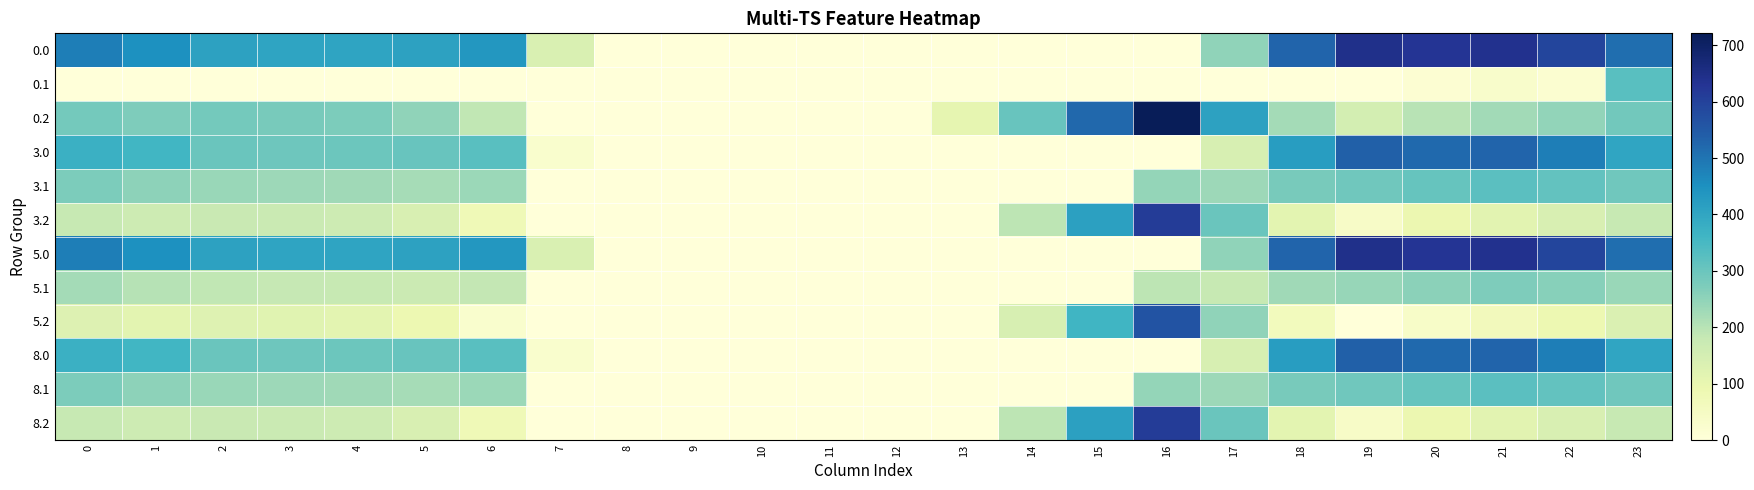

Reading left to right, what are all the values shown in this chart?

0.0: 0=482.0	1=449.5	2=410.3	3=404.4	4=404.9	5=410.8	6=435.0	7=136.4	8=0.0	9=0.0	10=0.0	11=0.0	12=0.0	13=0.0	14=0.0	15=0.0	16=0.0	17=250.3	18=529.6	19=644.5	20=629.9	21=638.4	22=592.3	23=511.3
0.1: 0=0.0	1=0.0	2=0.0	3=0.0	4=0.0	5=0.0	6=0.0	7=0.0	8=0.0	9=0.0	10=0.0	11=0.0	12=0.0	13=0.0	14=0.0	15=0.0	16=0.0	17=0.0	18=0.0	19=0.0	20=14.5	21=32.4	22=19.9	23=324.2
0.2: 0=287.1	1=272.7	2=285.5	3=281.0	4=274.4	5=248.1	6=187.1	7=0.0	8=0.0	9=0.0	10=0.0	11=0.0	12=0.0	13=104.4	14=301.9	15=522.2	16=721.2	17=409.5	18=223.1	19=151.1	20=199.2	21=226.4	22=247.4	23=287.5
3.0: 0=373.0	1=360.0	2=301.3	3=295.4	4=295.9	5=301.8	6=326.0	7=27.4	8=0.0	9=0.0	10=0.0	11=0.0	12=0.0	13=0.0	14=0.0	15=0.0	16=0.0	17=141.3	18=420.6	19=535.5	20=520.9	21=529.4	22=483.3	23=402.3
3.1: 0=275.6	1=252.1	2=238.9	3=233.7	4=230.6	5=220.5	6=236.2	7=0.0	8=0.0	9=0.0	10=0.0	11=0.0	12=0.0	13=0.0	14=0.0	15=0.0	16=244.7	17=231.1	18=279.5	19=290.7	20=305.5	21=323.4	22=310.9	23=290.4
3.2: 0=178.1	1=163.7	2=176.5	3=172.0	4=165.4	5=139.1	6=78.1	7=0.0	8=0.0	9=0.0	10=0.0	11=0.0	12=0.0	13=0.0	14=192.9	15=413.2	16=612.2	17=300.5	18=114.1	19=42.1	20=90.2	21=117.4	22=138.4	23=178.5
5.0: 0=482.0	1=449.5	2=410.3	3=404.4	4=404.9	5=410.8	6=435.0	7=136.4	8=0.0	9=0.0	10=0.0	11=0.0	12=0.0	13=0.0	14=0.0	15=0.0	16=0.0	17=250.3	18=529.6	19=644.5	20=629.9	21=638.4	22=592.3	23=511.3
5.1: 0=224.6	1=201.1	2=187.9	3=182.7	4=179.6	5=169.5	6=185.2	7=0.0	8=0.0	9=0.0	10=0.0	11=0.0	12=0.0	13=0.0	14=0.0	15=0.0	16=193.7	17=180.1	18=228.5	19=239.7	20=254.5	21=272.4	22=259.9	23=239.4
5.2: 0=127.1	1=112.7	2=125.5	3=121.0	4=114.4	5=88.1	6=27.1	7=0.0	8=0.0	9=0.0	10=0.0	11=0.0	12=0.0	13=0.0	14=141.9	15=362.2	16=561.2	17=249.5	18=63.1	19=0.0	20=39.2	21=66.4	22=87.4	23=135.1
8.0: 0=373.0	1=360.0	2=301.3	3=295.4	4=295.9	5=301.8	6=326.0	7=27.4	8=0.0	9=0.0	10=0.0	11=0.0	12=0.0	13=0.0	14=0.0	15=0.0	16=0.0	17=141.3	18=420.6	19=535.5	20=520.9	21=529.4	22=483.3	23=402.3
8.1: 0=275.6	1=252.1	2=238.9	3=233.7	4=230.6	5=220.5	6=236.2	7=0.0	8=0.0	9=0.0	10=0.0	11=0.0	12=0.0	13=0.0	14=0.0	15=0.0	16=244.7	17=231.1	18=279.5	19=290.7	20=305.5	21=323.4	22=310.9	23=290.4
8.2: 0=178.1	1=163.7	2=176.5	3=172.0	4=165.4	5=139.1	6=78.1	7=0.0	8=0.0	9=0.0	10=0.0	11=0.0	12=0.0	13=0.0	14=192.9	15=413.2	16=612.2	17=300.5	18=114.1	19=42.1	20=90.2	21=117.4	22=138.4	23=178.5